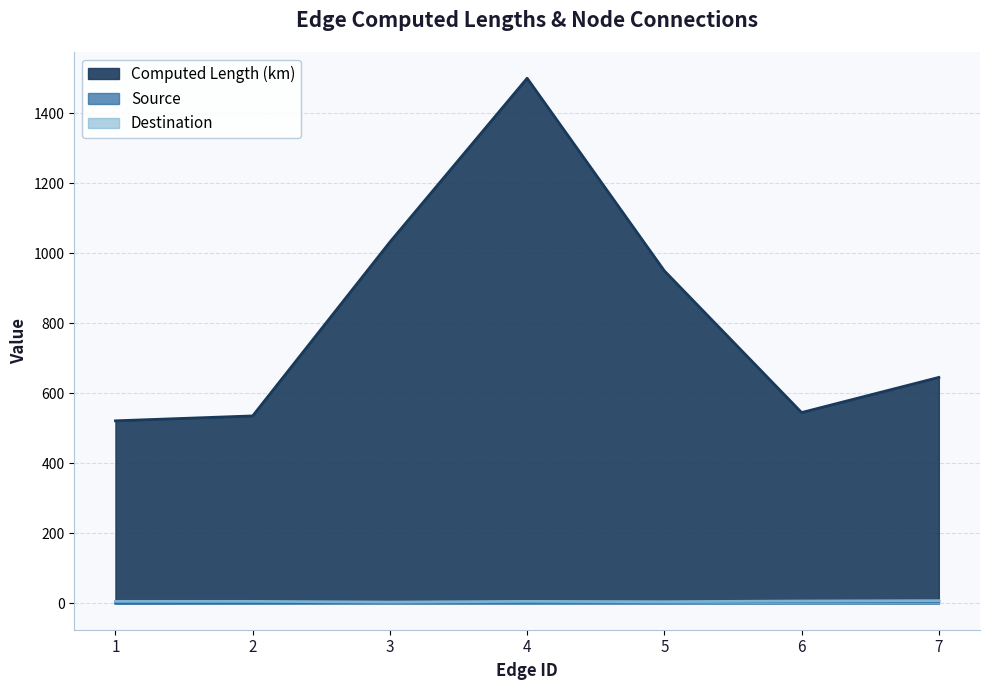

What is the value of the Source point at the 6th from the left?

6.0